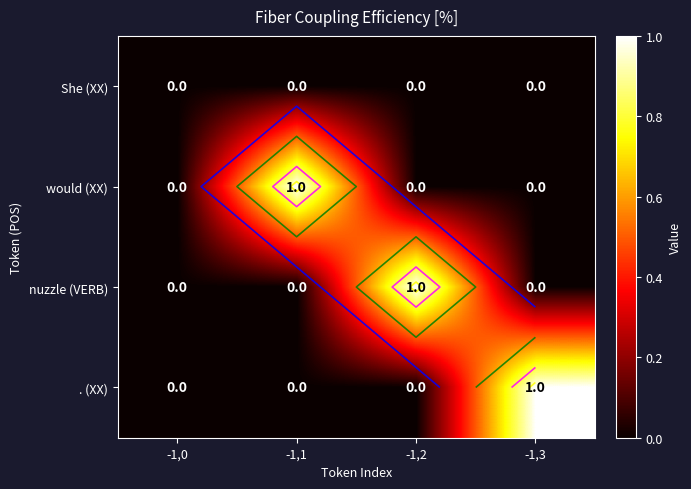

How many positive values does the . (XX) series have?

1